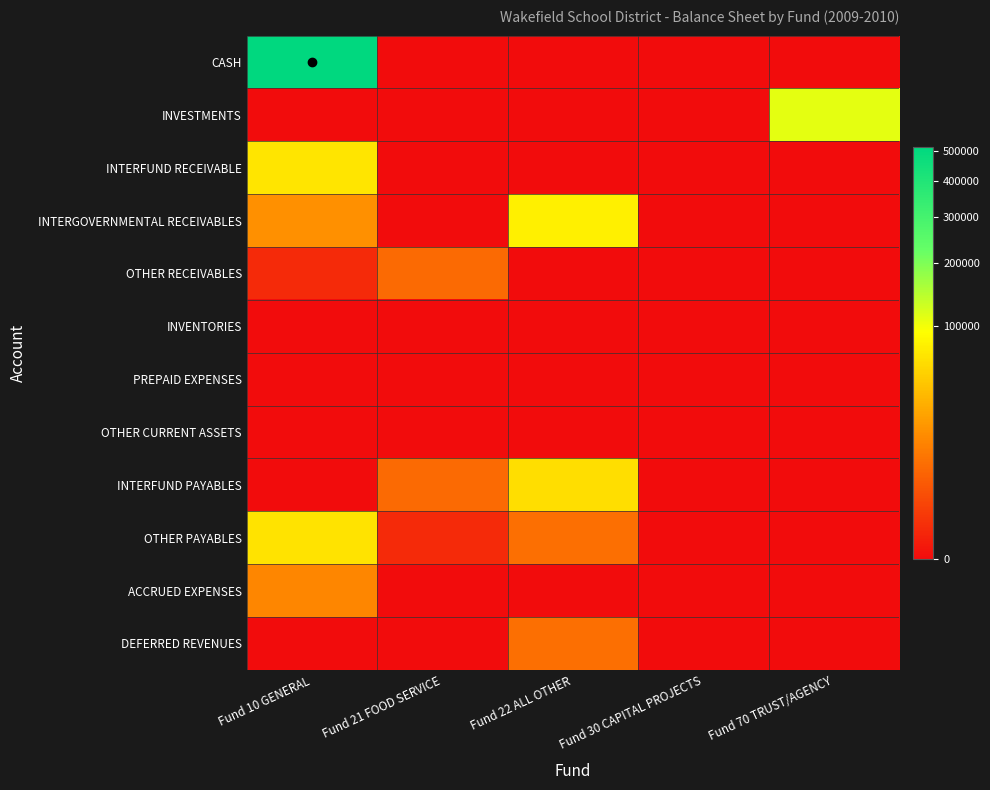

Which series has the widest spread of values?

CASH